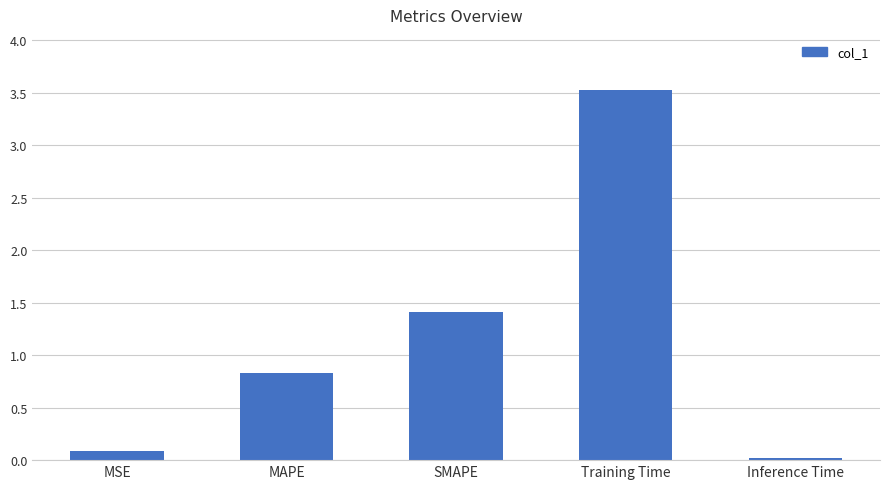

How many bars are there in total?

5